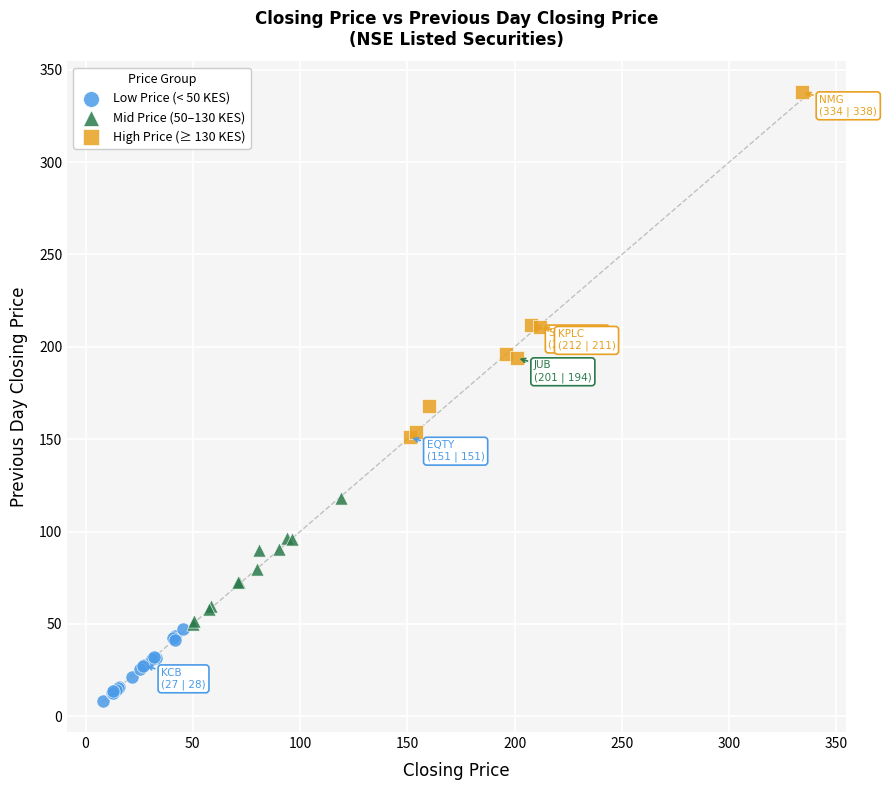

Which series has the widest spread of Y values?

High Price (≥ 130 KES)